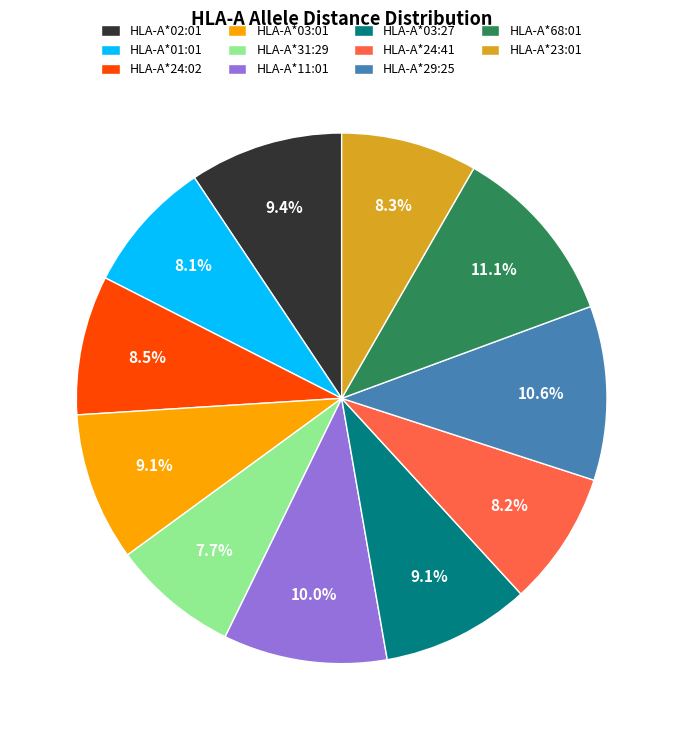

Do HLA-A*23:01 and HLA-A*31:29 together represent more than half of the pie?

No